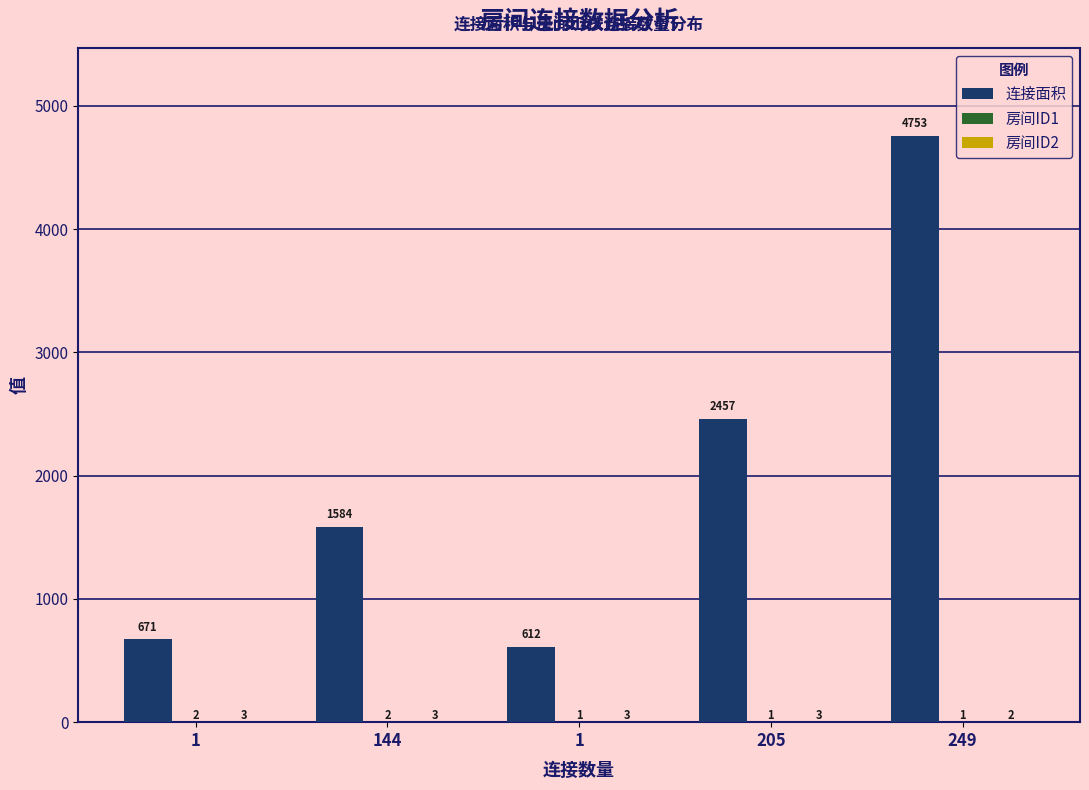

The 连接面积 series shows 571 at 205. True or false?

False